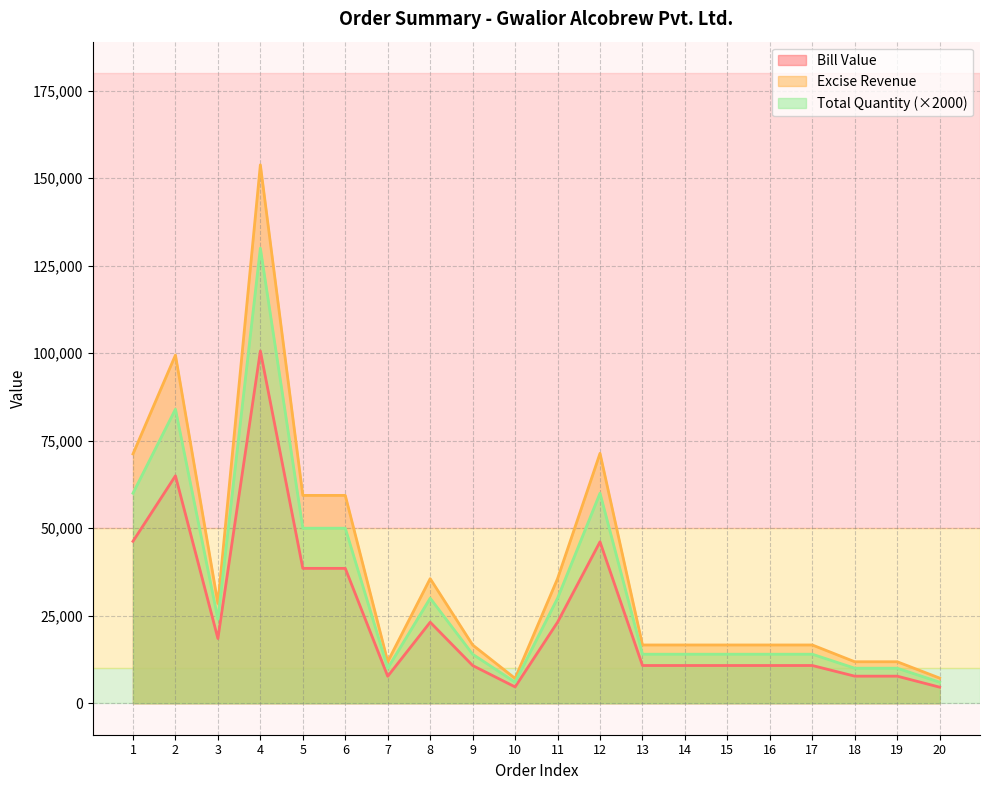

Which label corresponds to the smallest value in the chart?

20